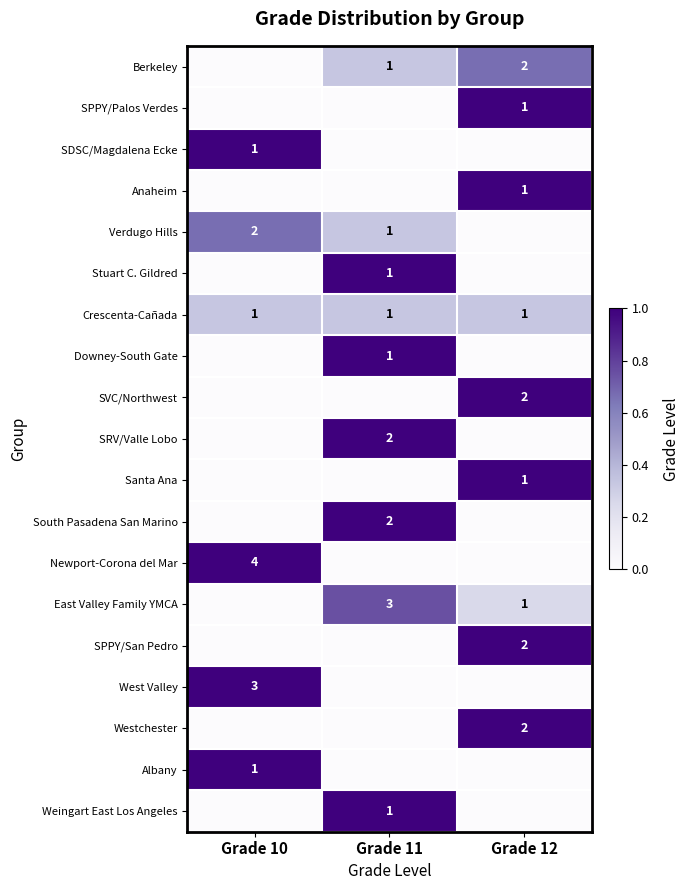

True or false: Weingart East Los Angeles has a value of 1 at Grade 11.

True